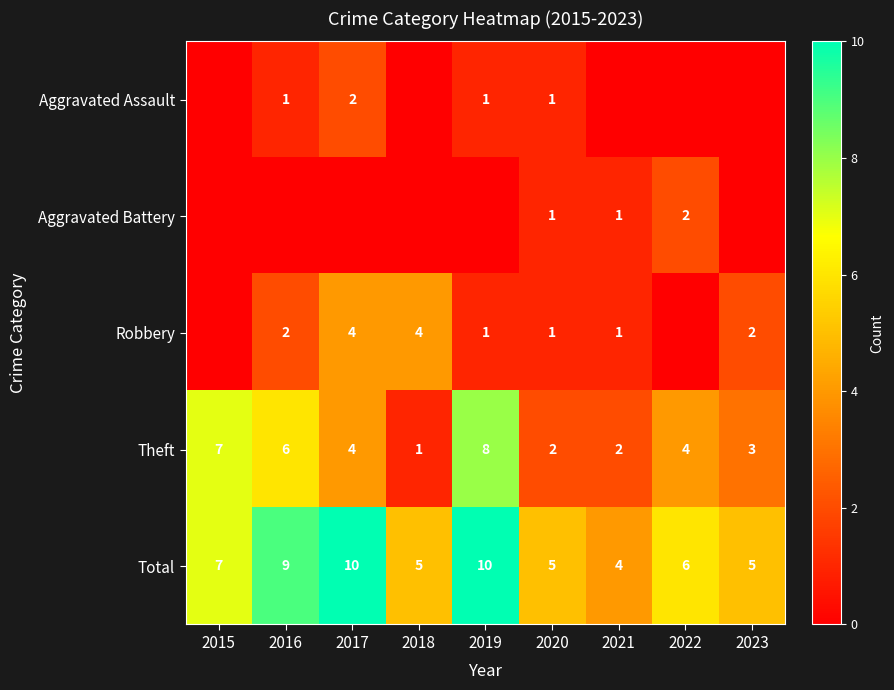

Is the value of Total at 2020 greater than the value of Theft at 2022?

Yes